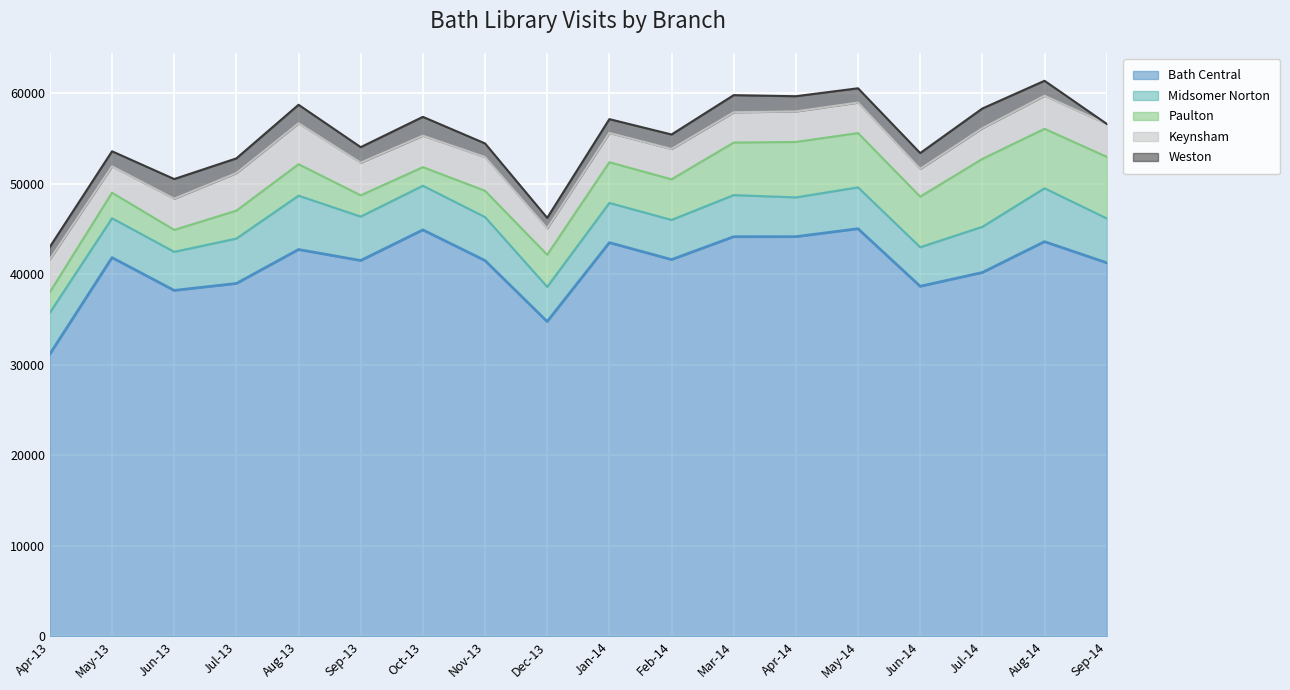

Where is the first local minimum for Weston?

Jul-13